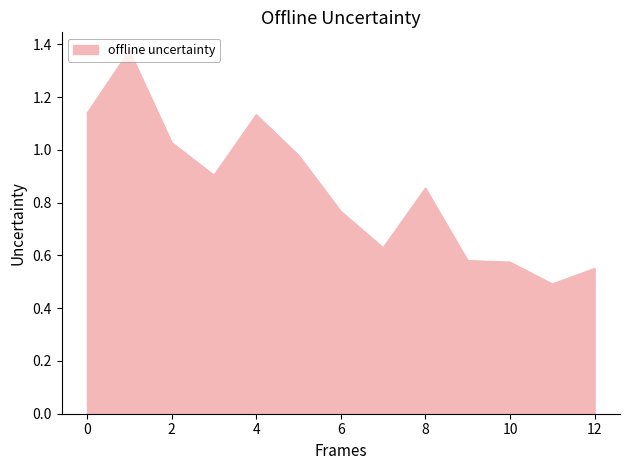

What is the minimum value shown in the chart?

0.5